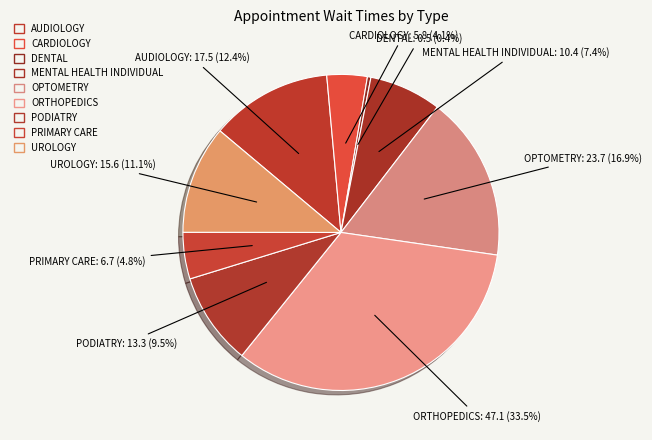

Which slice is the smallest?

DENTAL